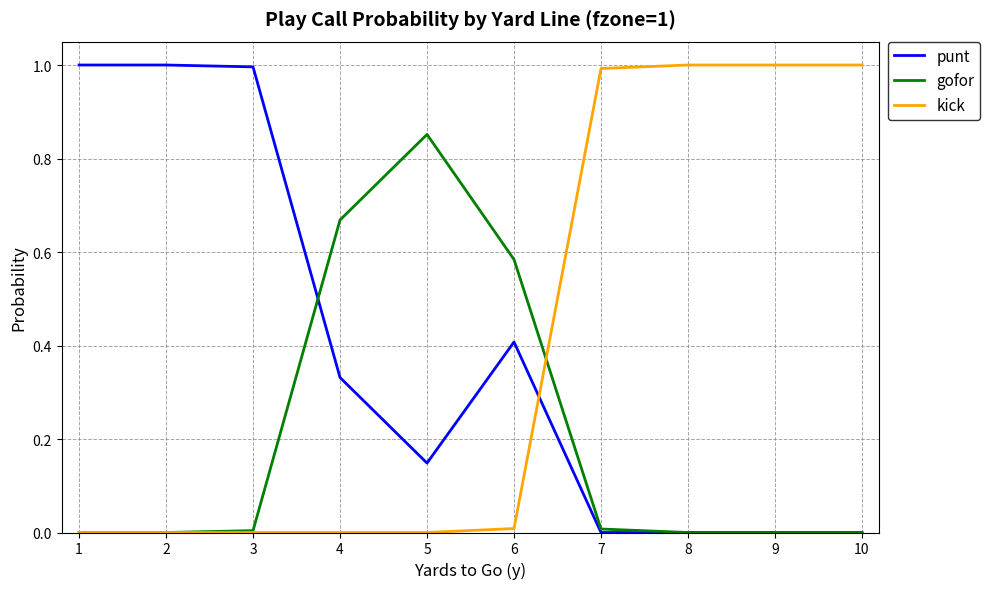

Is it true that kick equals 1.0 at 10?

True